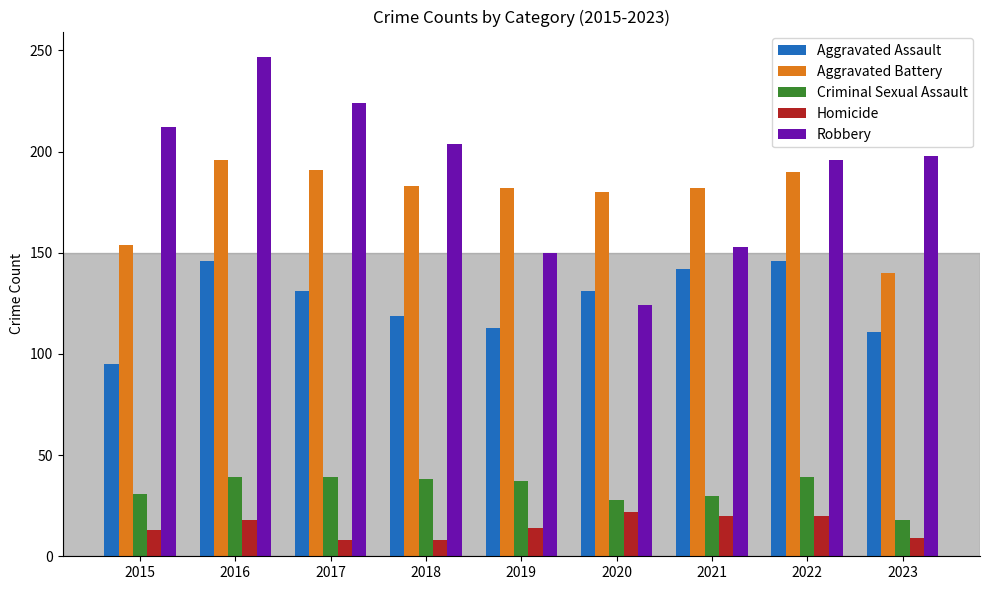

At how many categories does at least one series exceed 88?

9